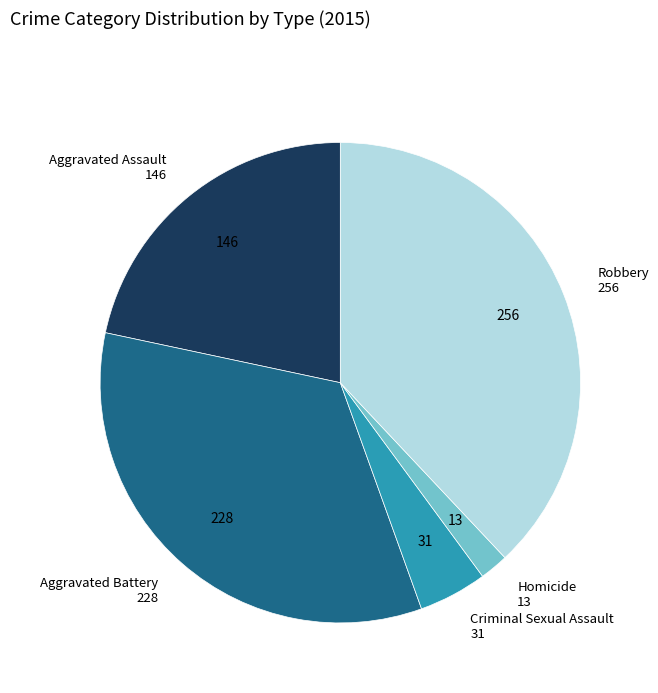

Does any single category account for the majority?

No